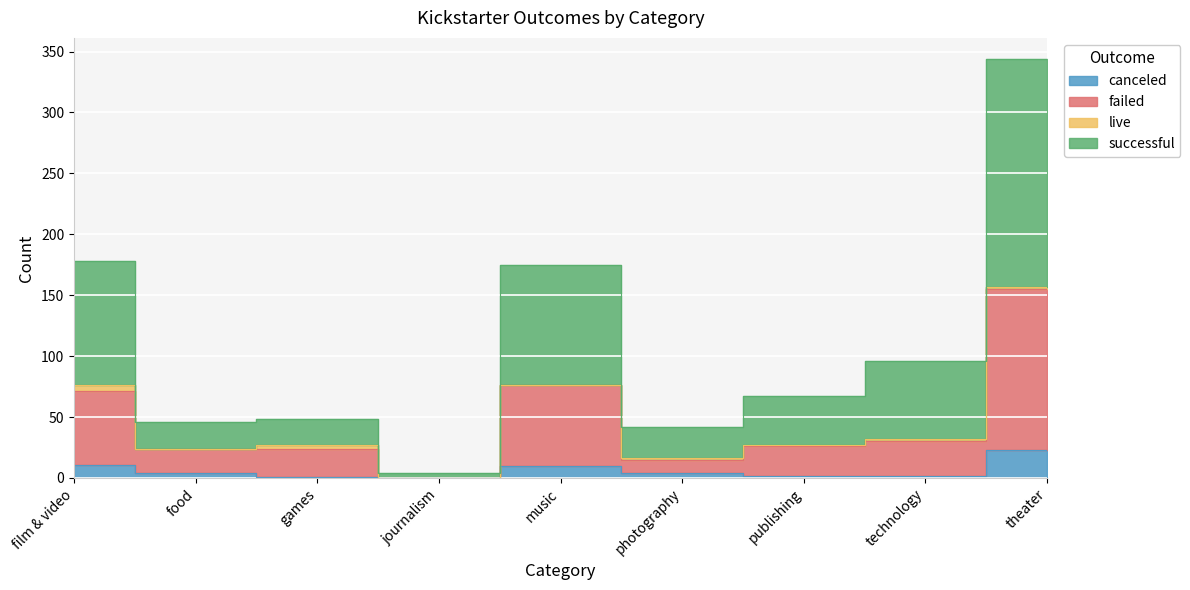

How many data points does each series have?

9